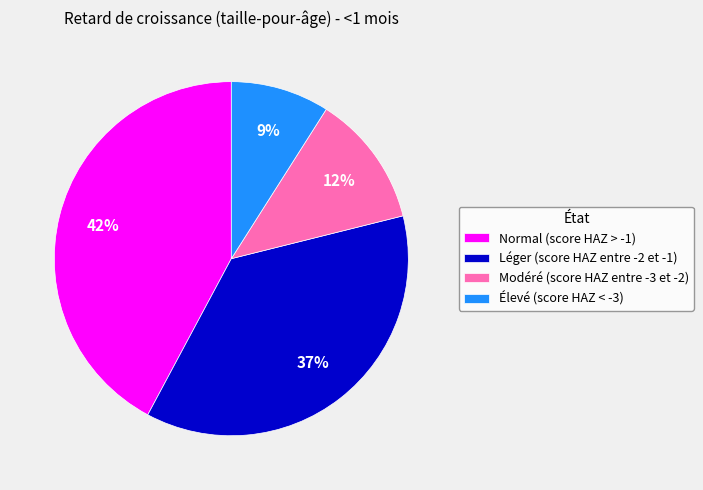

Does any single category account for the majority?

No